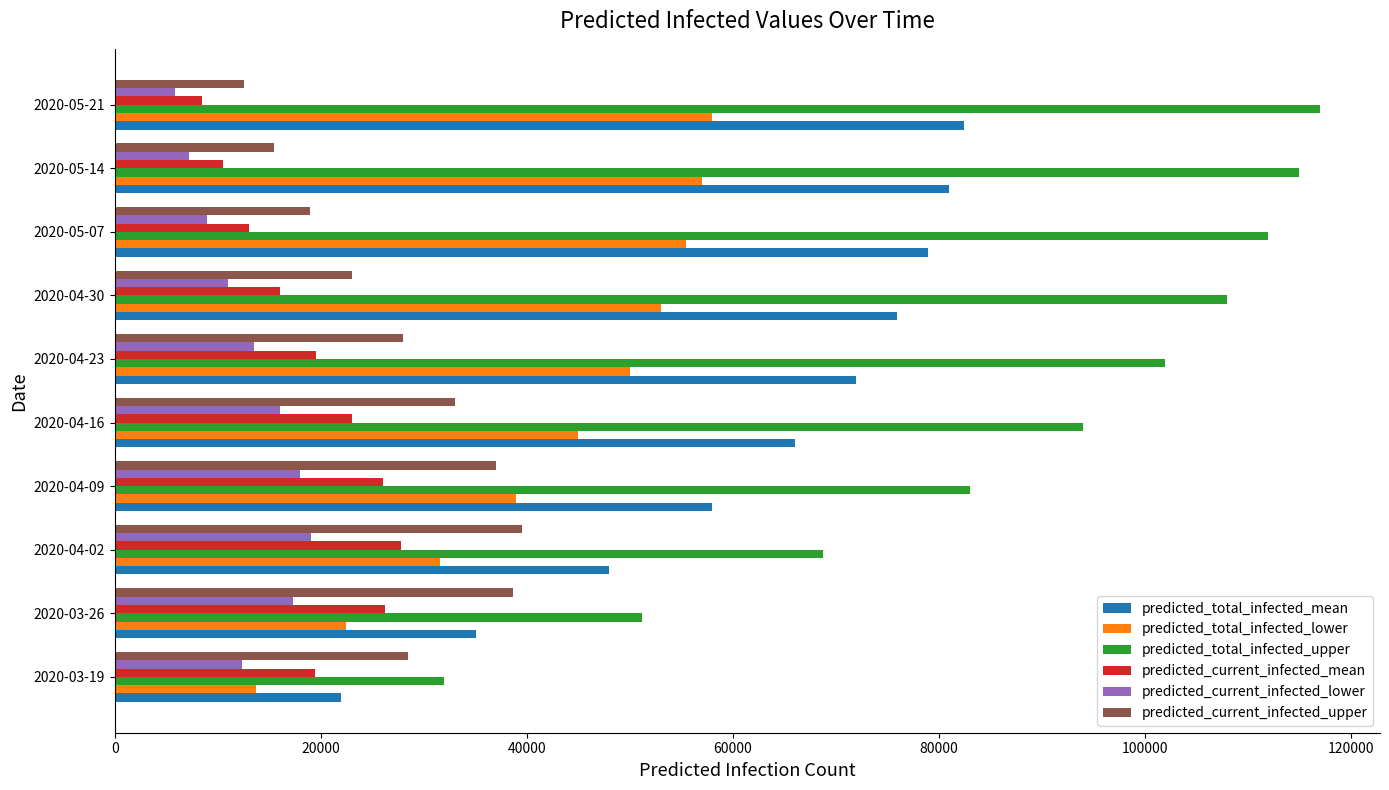

Which series has the largest total across all categories?

predicted_total_infected_upper